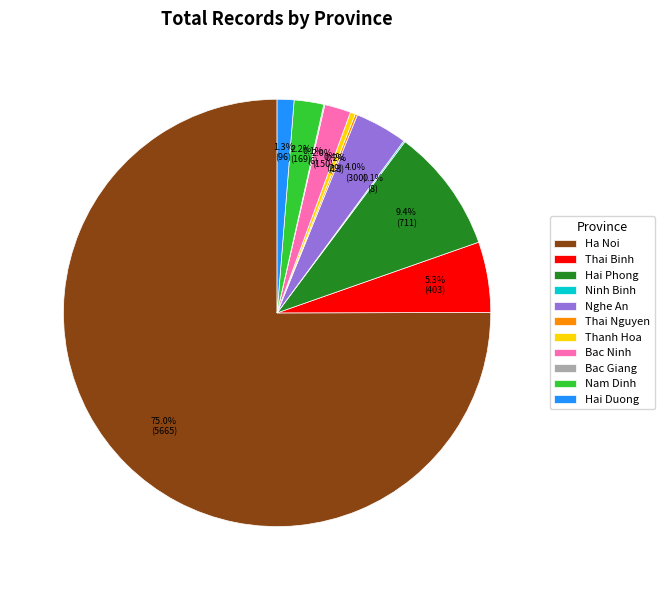

Is the sum of Thai Binh and Nam Dinh greater than half?

No